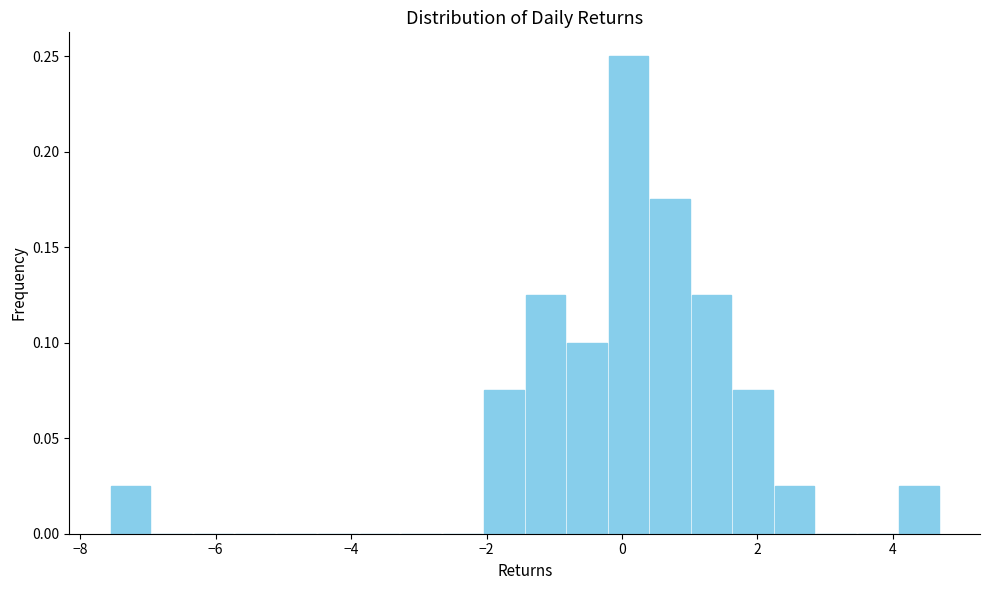

Read against the x-axis, roughly where is the centre of the tallest bar?

0.0